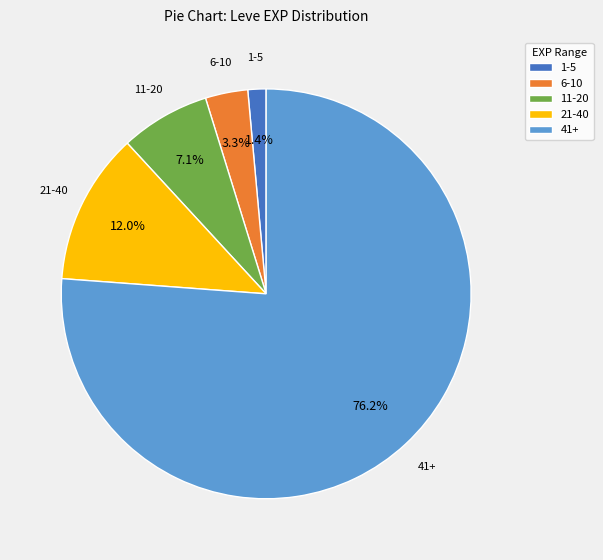

Between 1-5 and 6-10, which is larger?

6-10